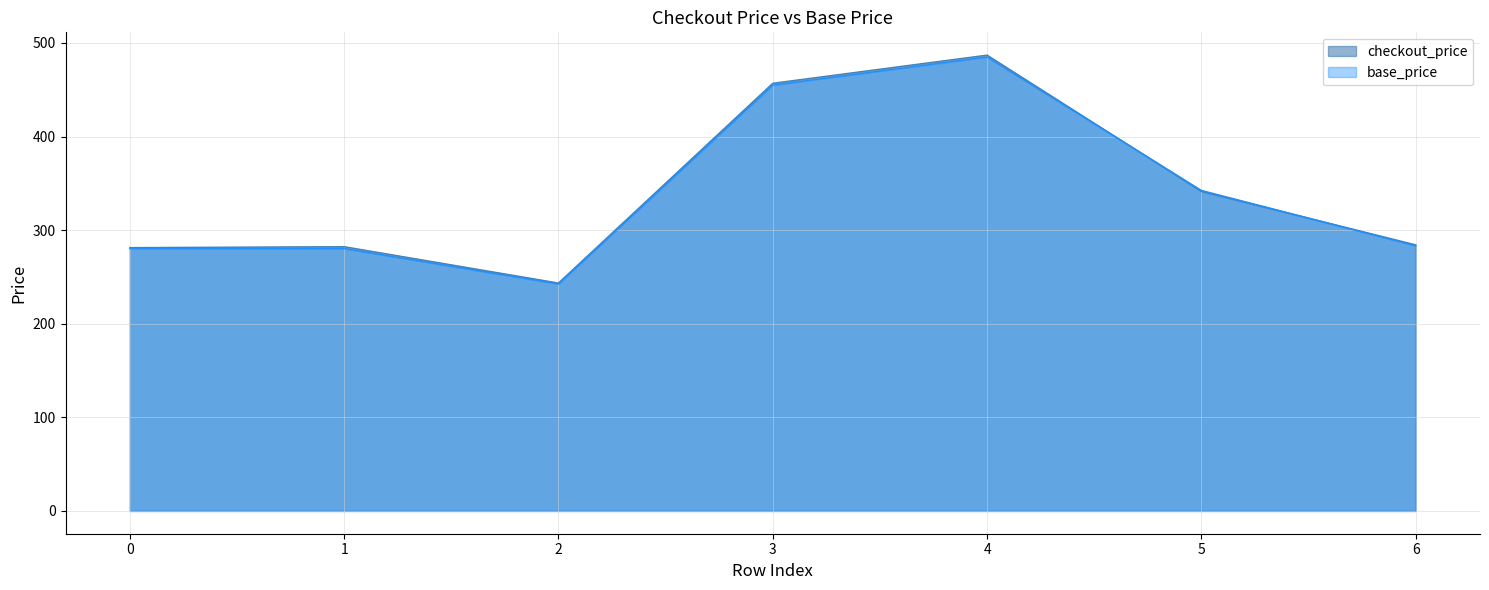

How many lines are shown in the chart?

2